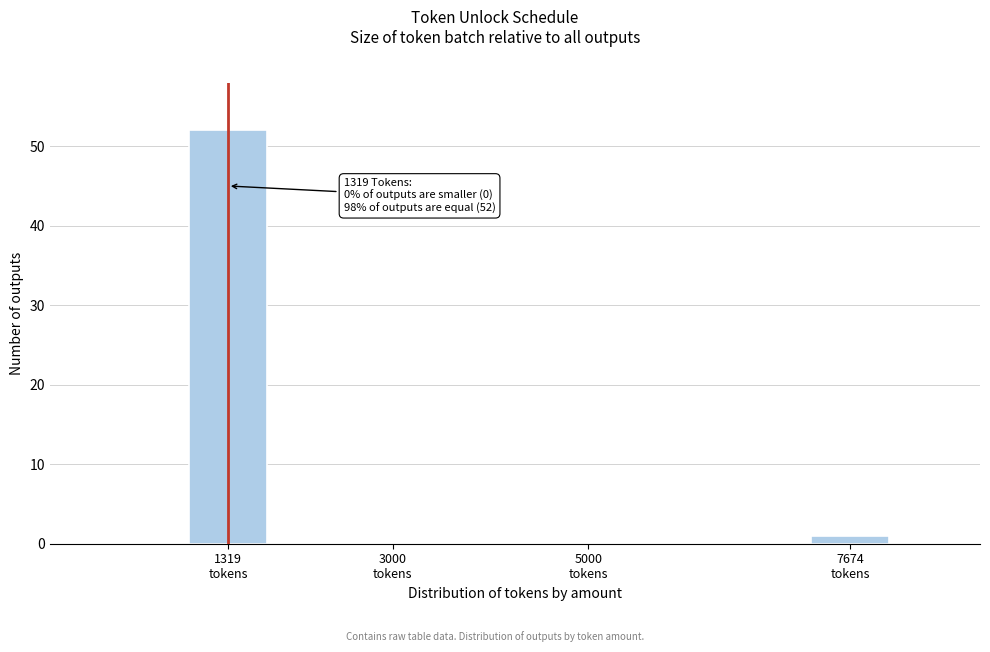

What is the sum of all values?

53